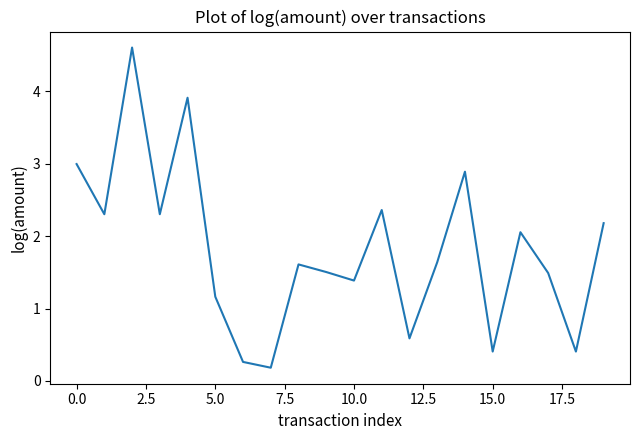

Reading left to right, list all the values displayed in this chart.

3.0	2.3	4.6	2.3	3.9	1.2	0.3	0.2	1.6	1.5	1.4	2.4	0.6	1.6	2.9	0.4	2.1	1.5	0.4	2.2